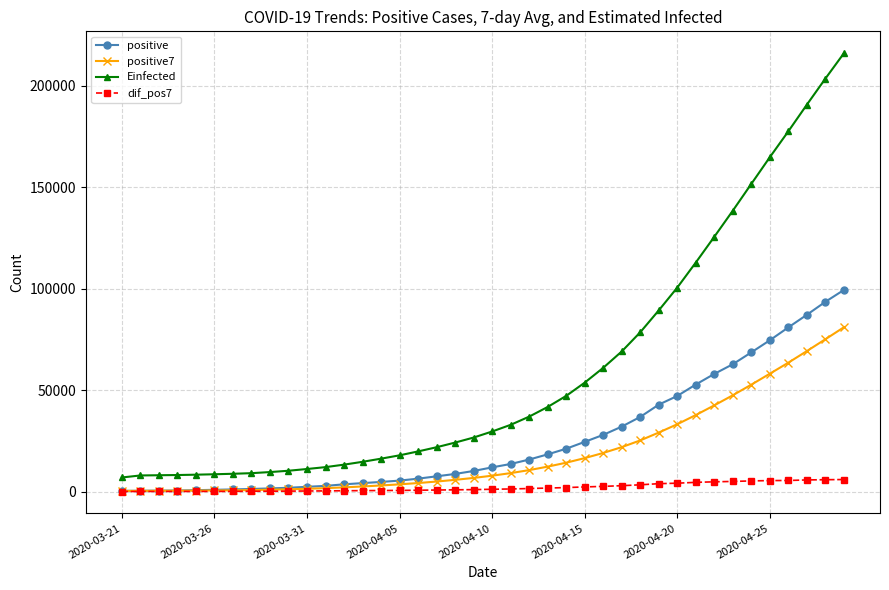

True or false: dif_pos7 and Einfected intersect in this chart.

False